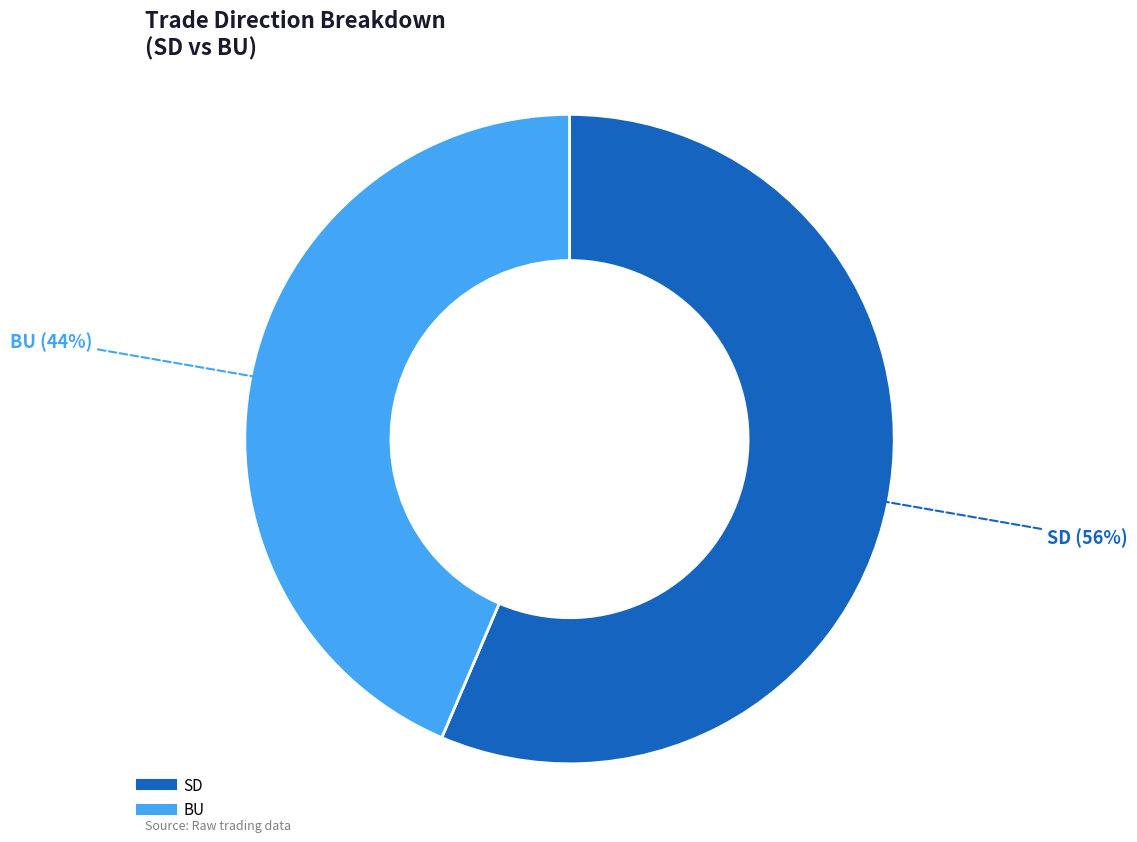

Which slice is the smallest?

BU